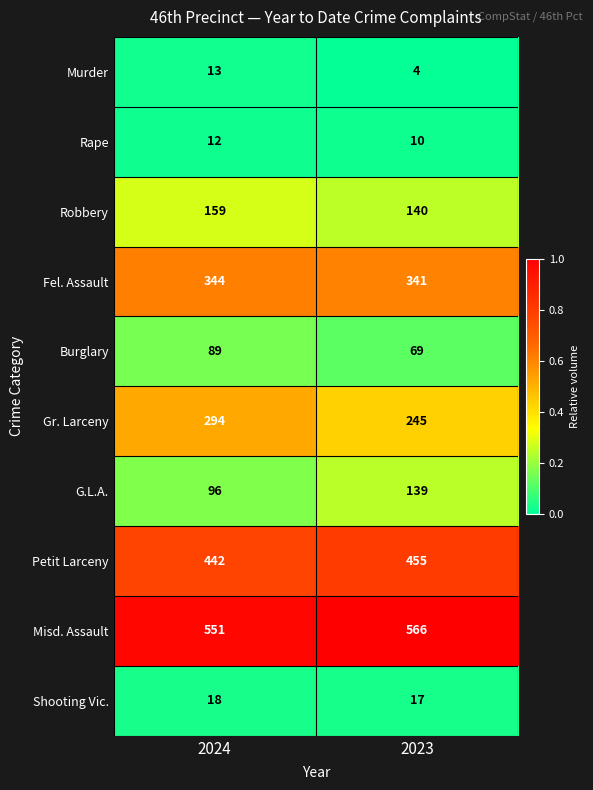

What is the total value across all series at 2024?

2018